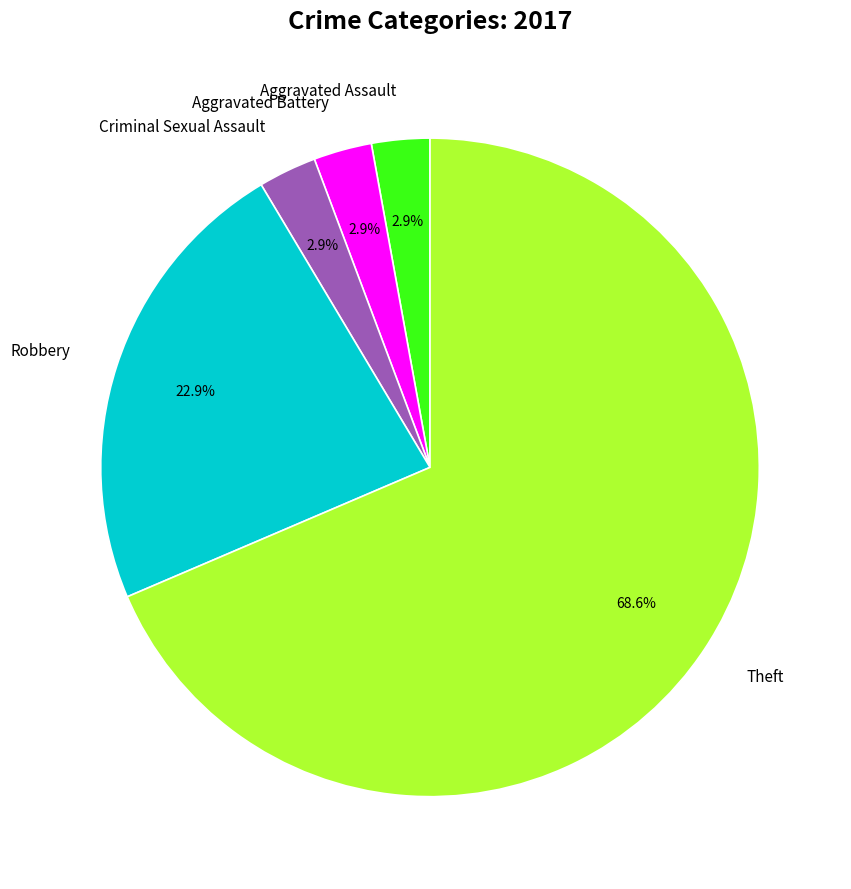

Is Aggravated Assault the majority of the pie?

No